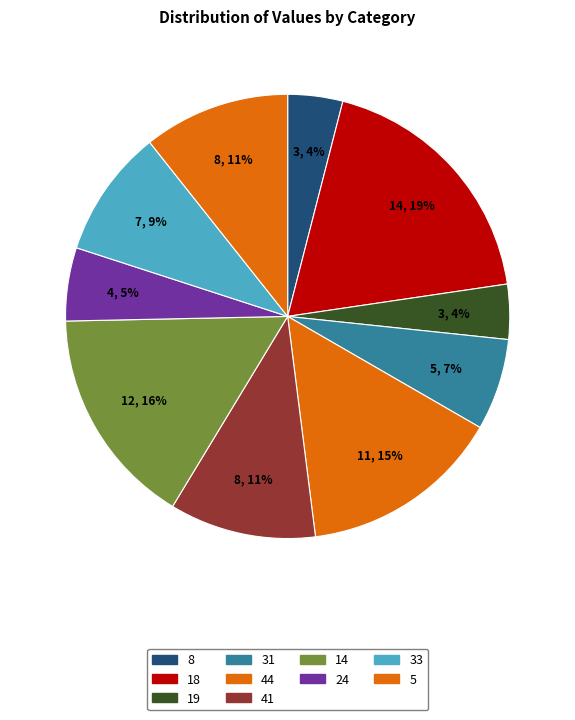

How many segments does this pie chart have?

10